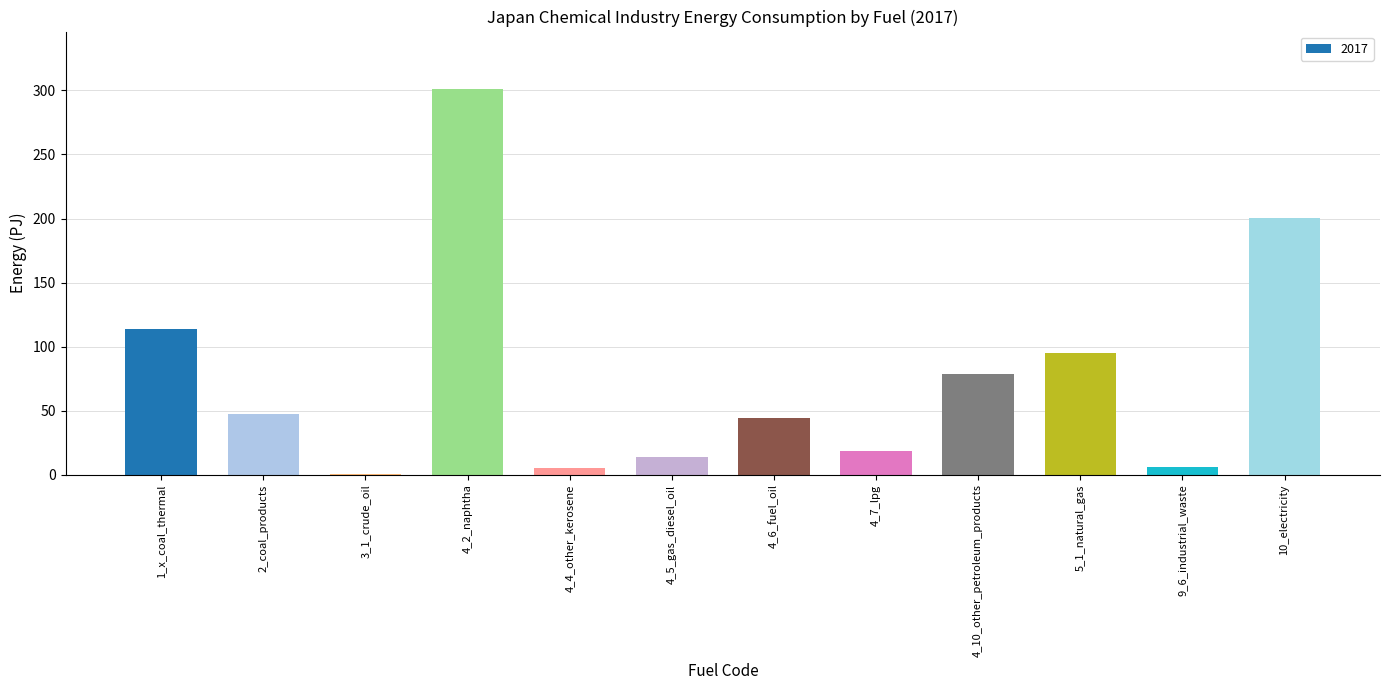

Where is the data nearest to the value 150?

1_x_coal_thermal